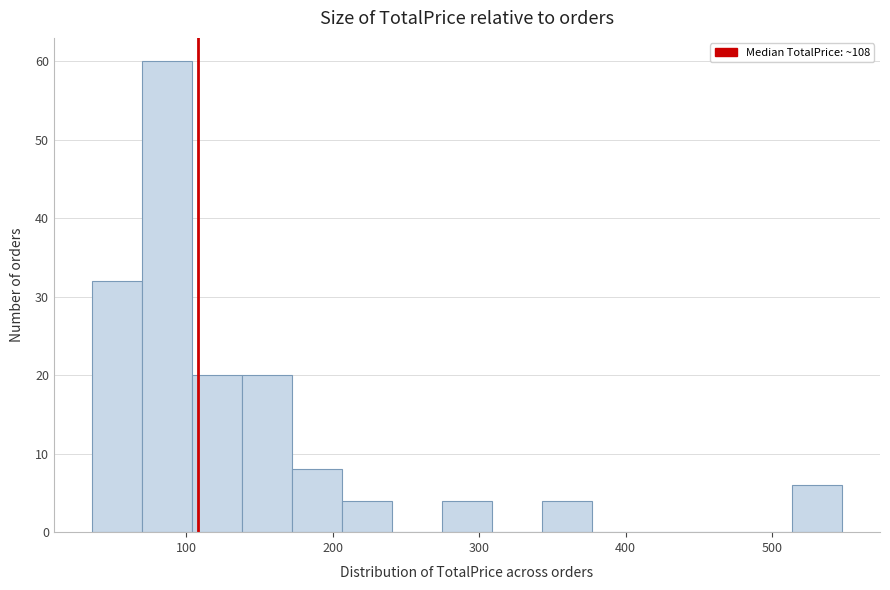

Read against the x-axis, roughly where is the centre of the tallest bar?

90